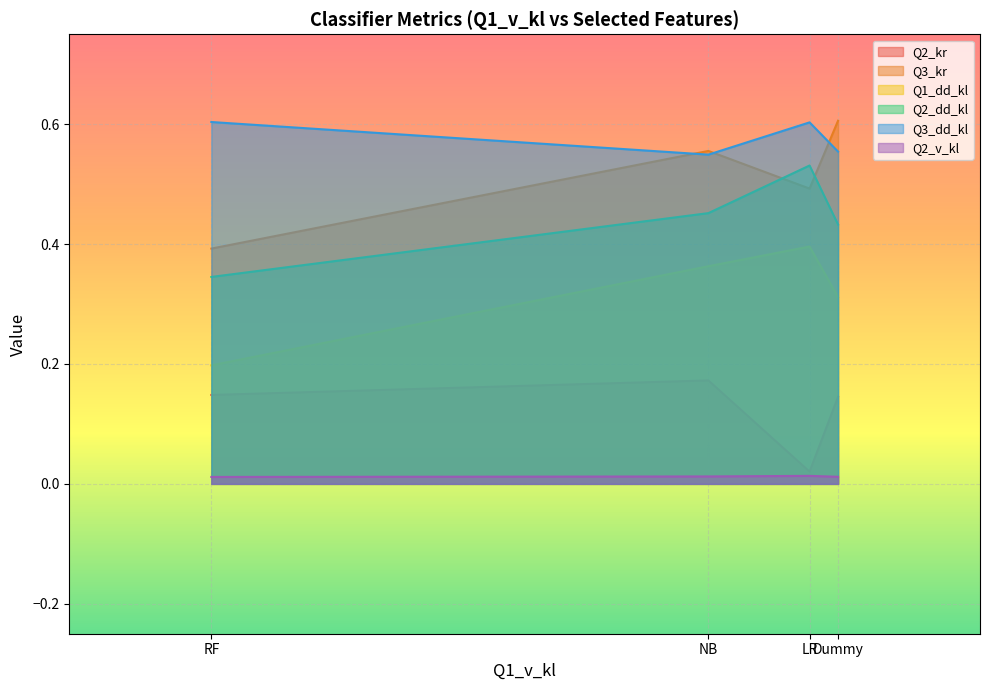

Which series has the largest range (max minus min)?

Q3_kr